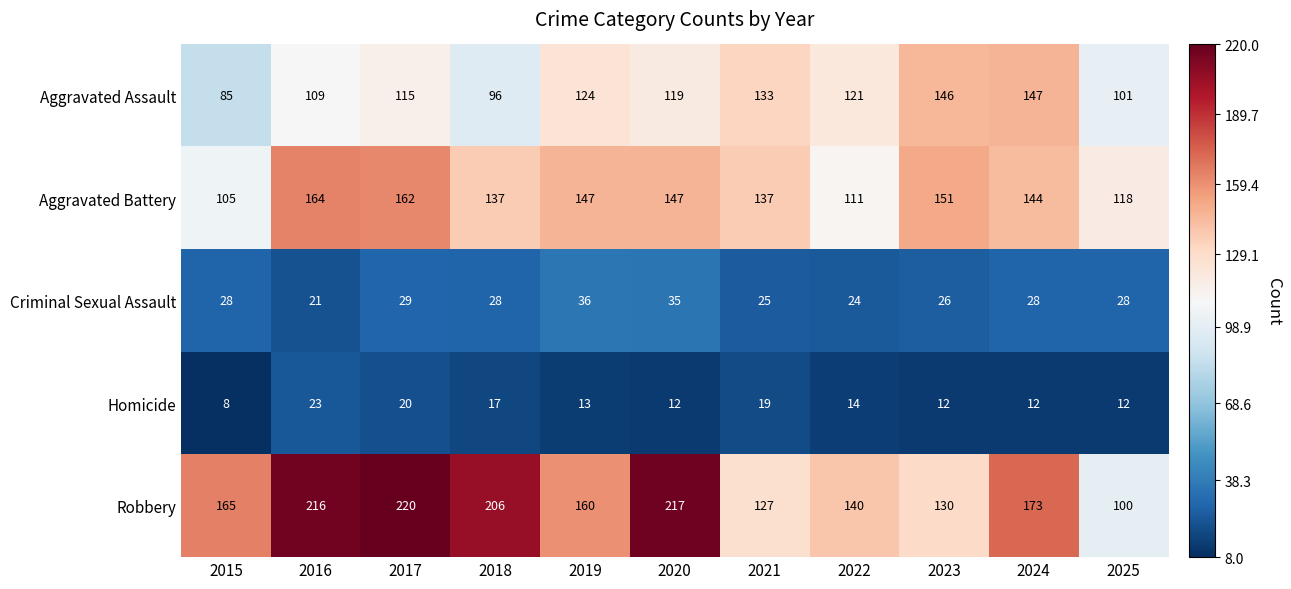

The value of Homicide at 2016 is 40. True or false?

False